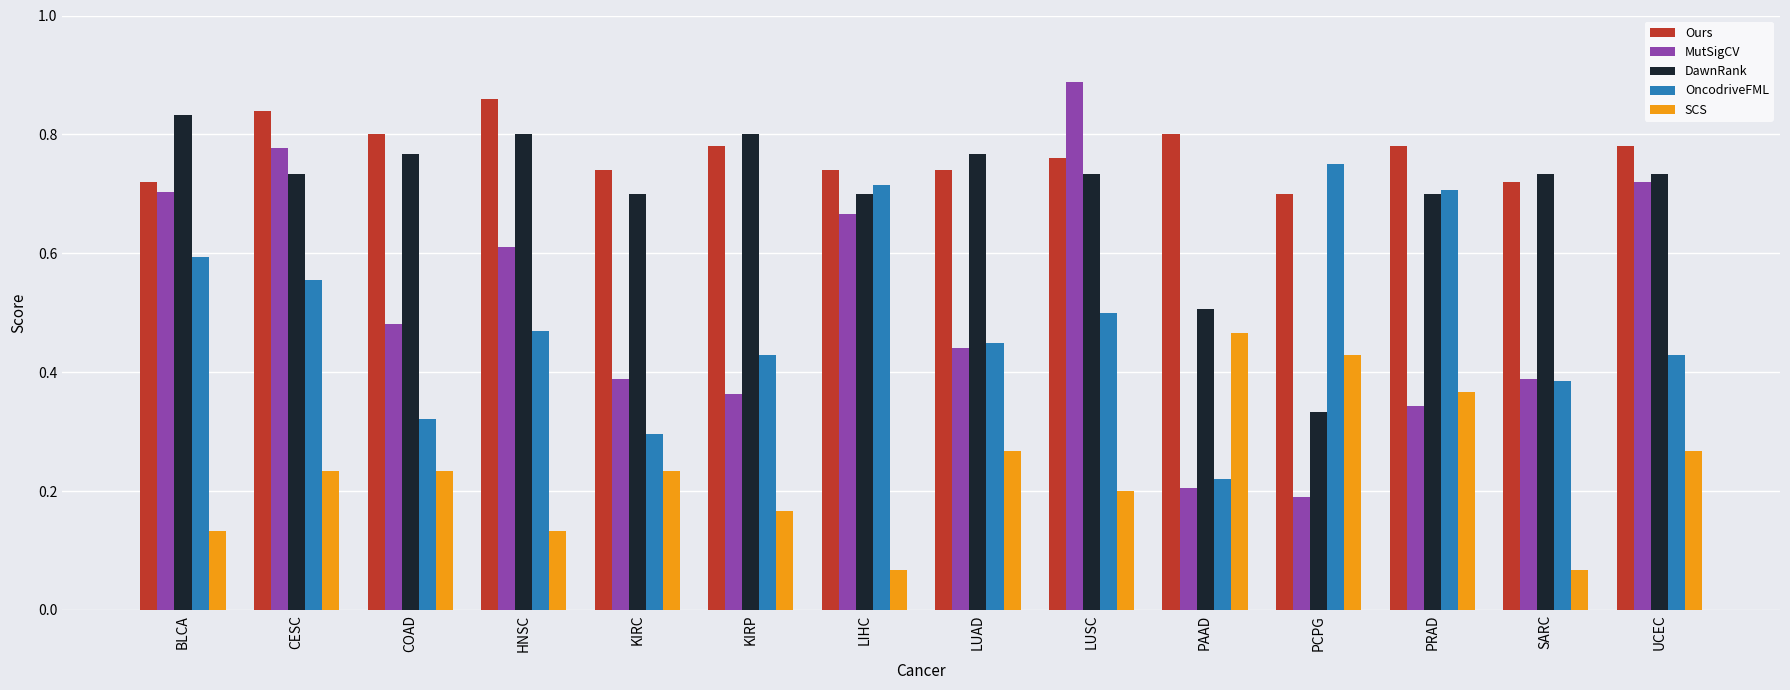

True or false: SCS has a value of 0.0 at LIHC.

False